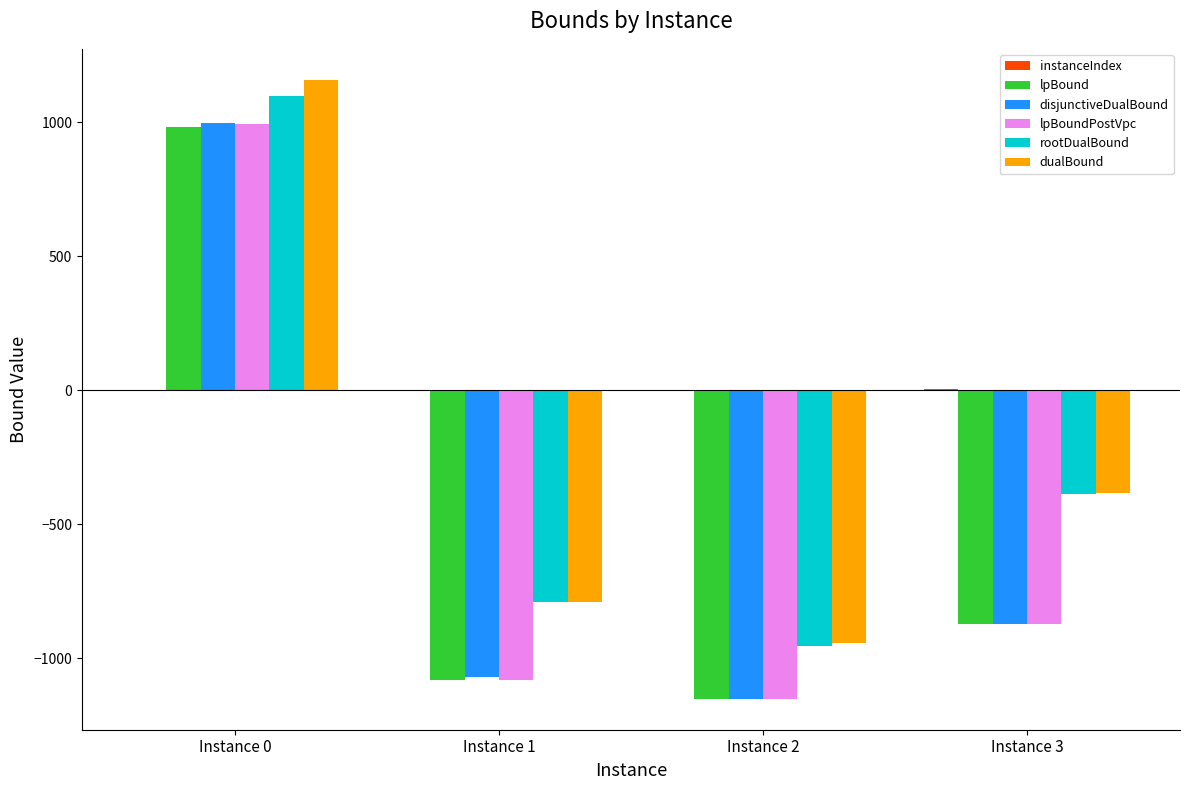

What is the spread (max minus min) of values at Instance 1?

1081.6